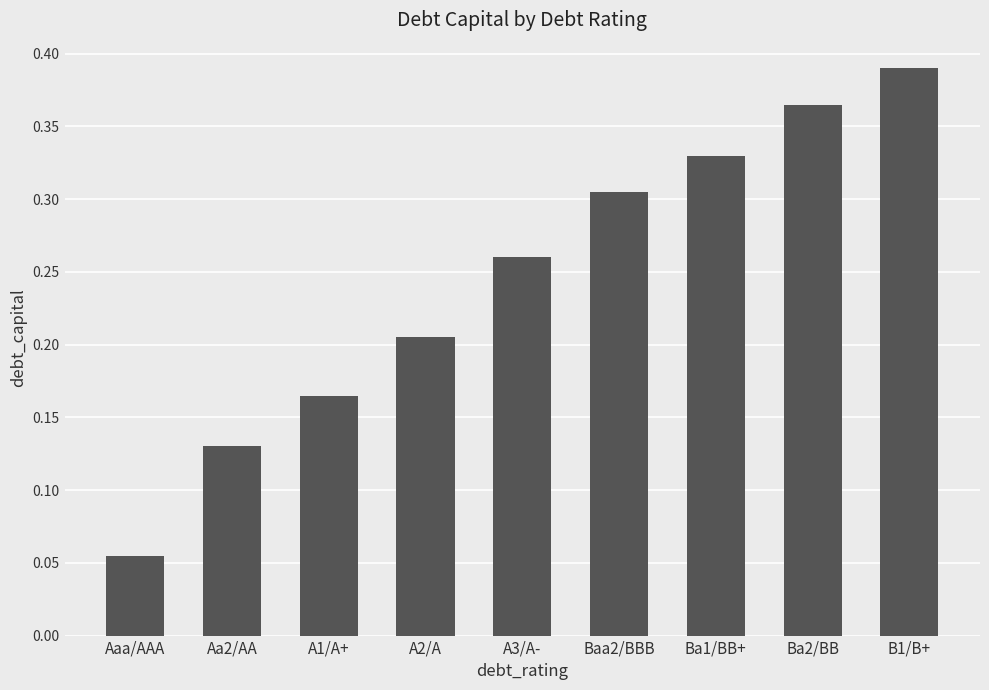

What is the sum of all values?

2.2